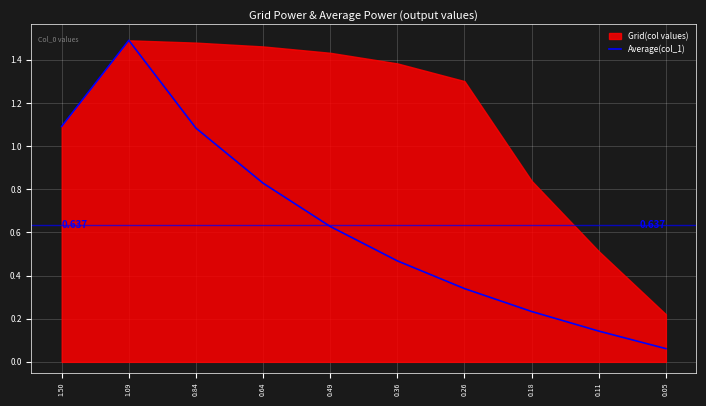

What is the label of the 2nd point from the left?

1.09